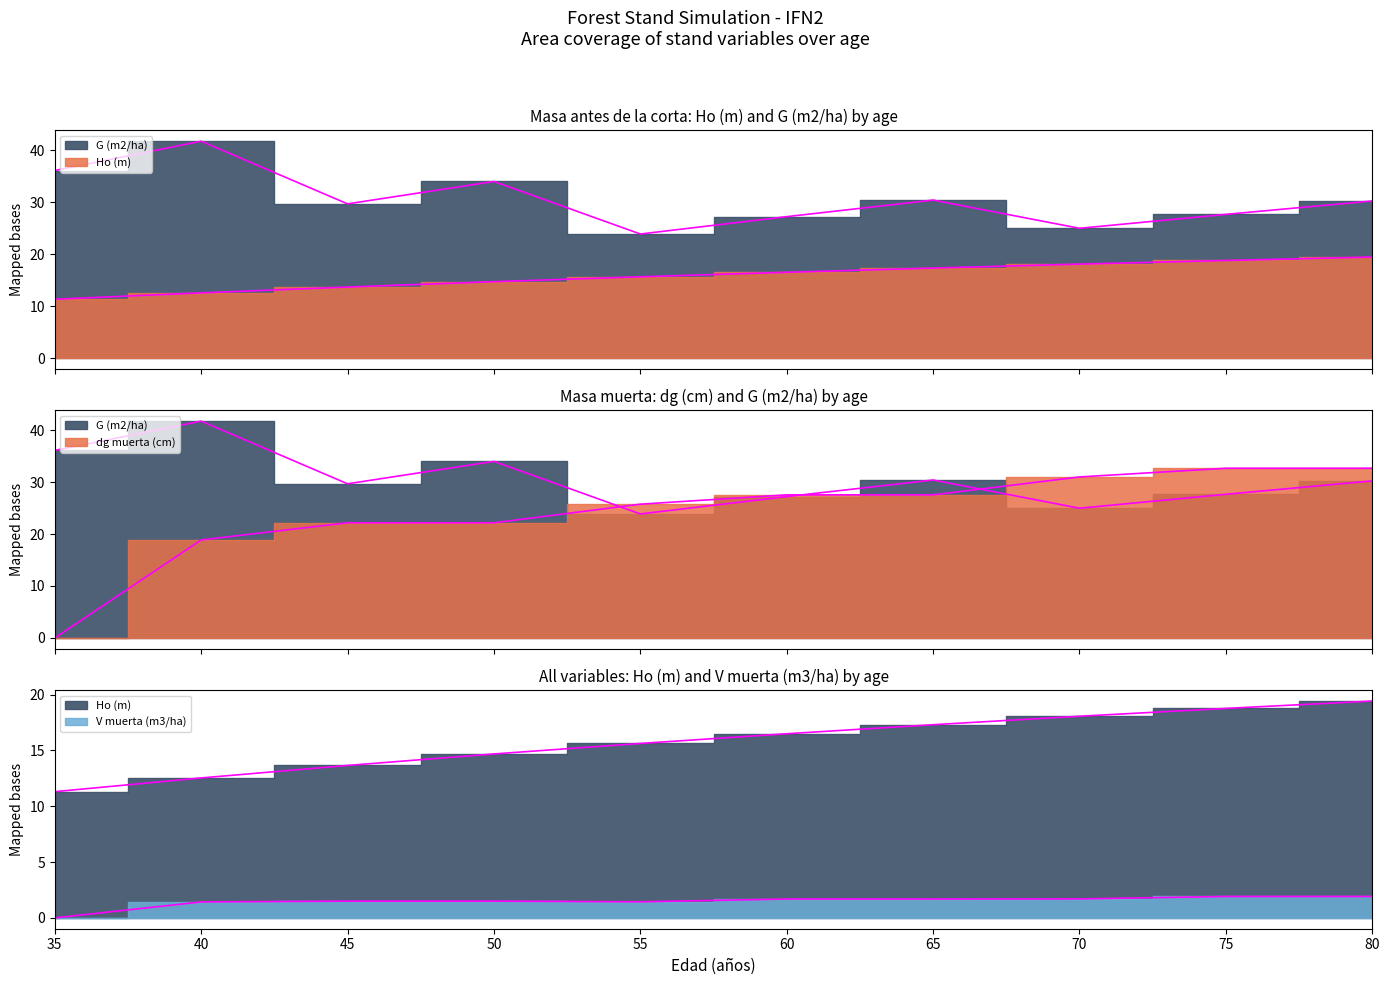

Between 40 and 55, which series saw the biggest shift?

G (m2/ha)